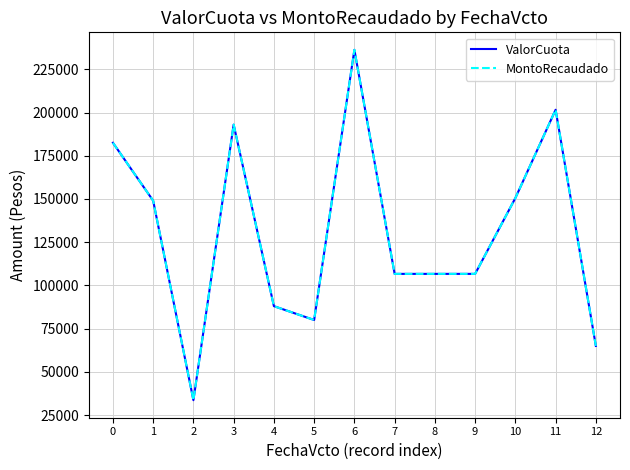

Reading left to right, what are all the values shown in this chart?

ValorCuota: 182500	148992	33600	193000	88000	80000	236250	106667	106667	106667	150528	201600	65000
MontoRecaudado: 182500	148992	33600	193000	88000	80000	236250	106667	106667	106667	150528	201600	65000